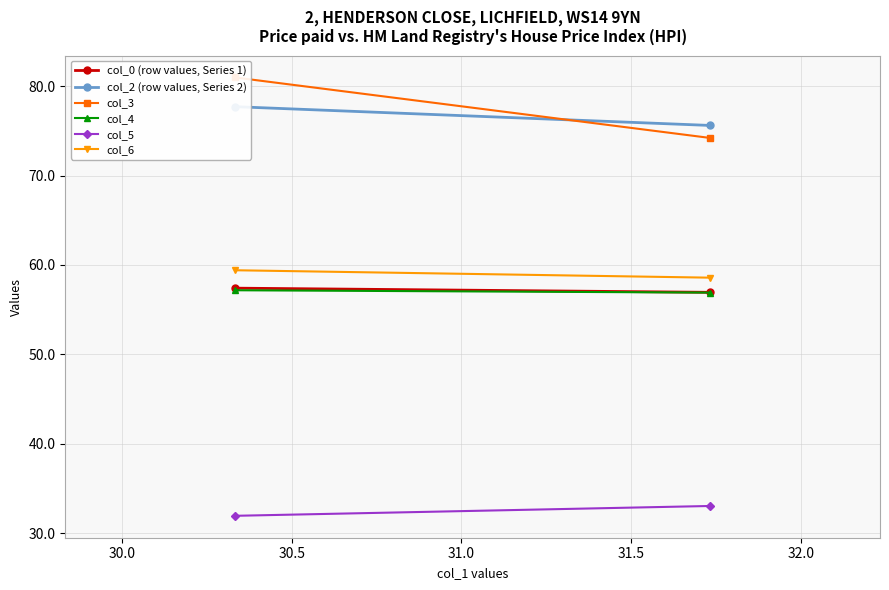

Is the value of col_3 at 30.0 greater than the value of col_4 at 30.0?

Yes